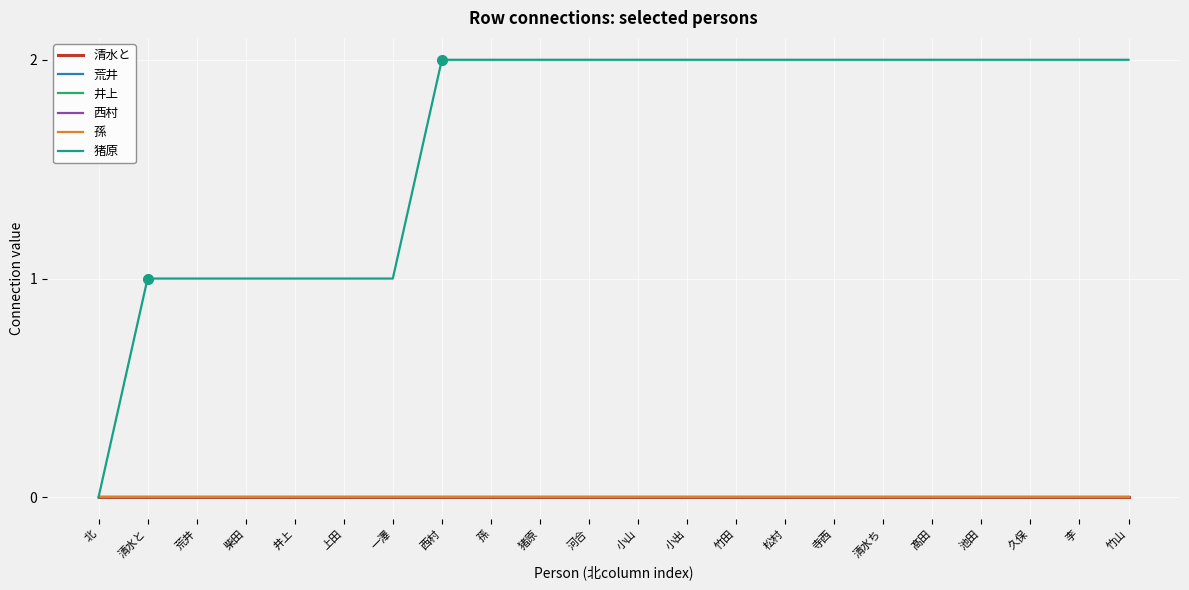

Is this an area chart (filled region under the line)?

No